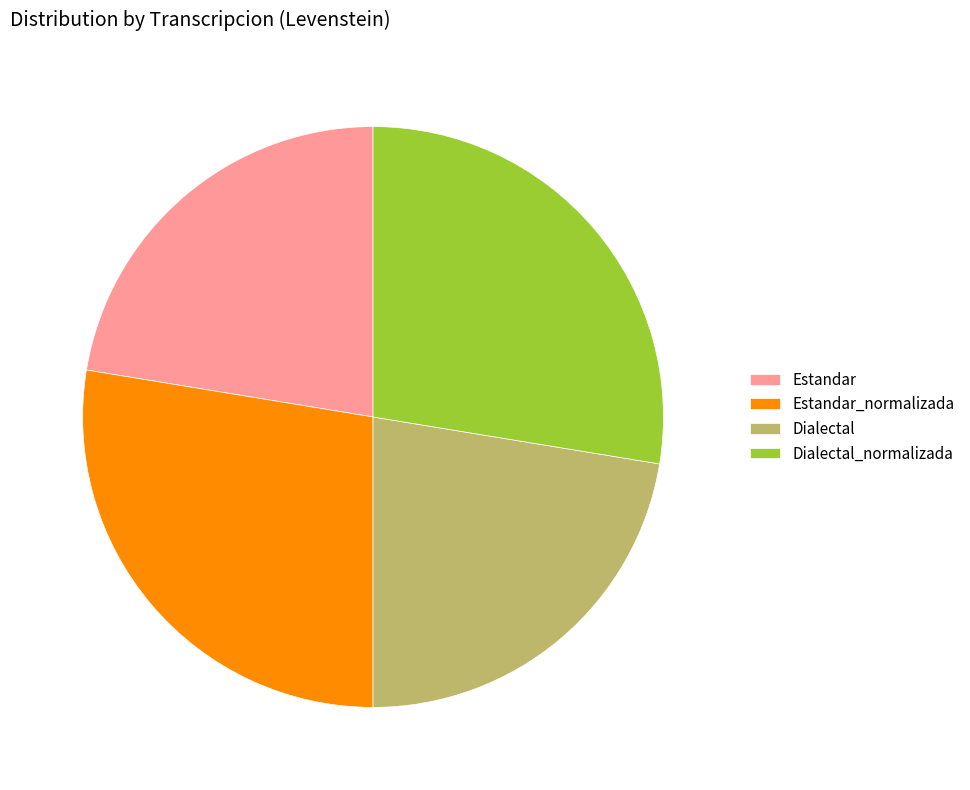

Is there any slice that represents more than half of the pie?

No